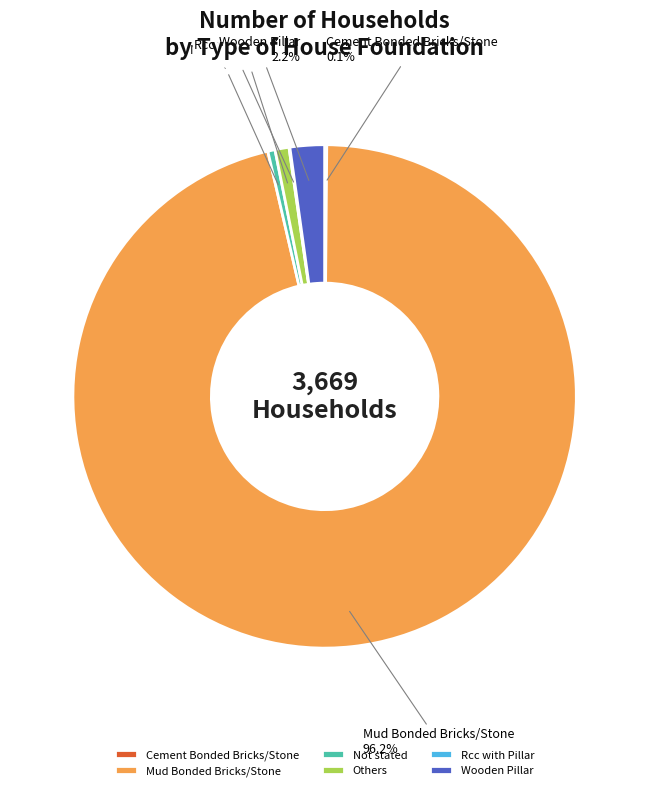

Which category has the biggest portion of the pie?

Mud Bonded Bricks/Stone